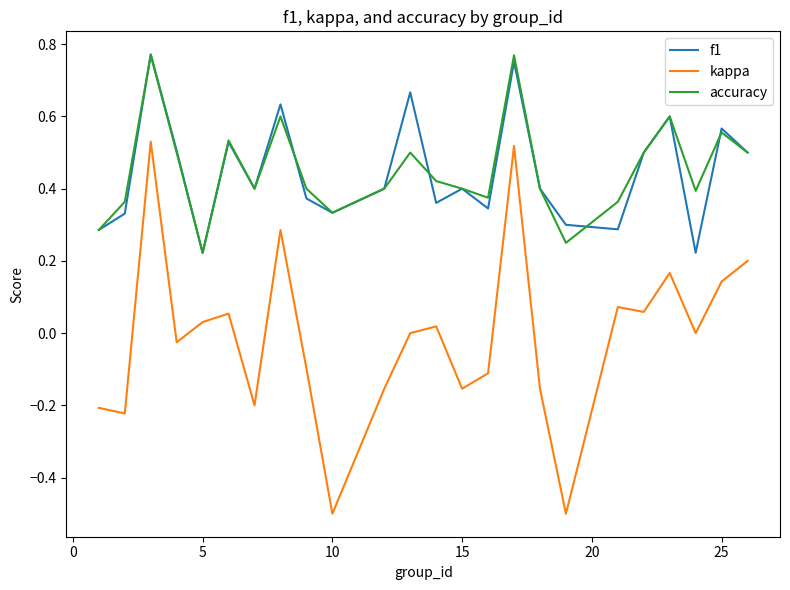

Which series has the largest range (max minus min)?

kappa